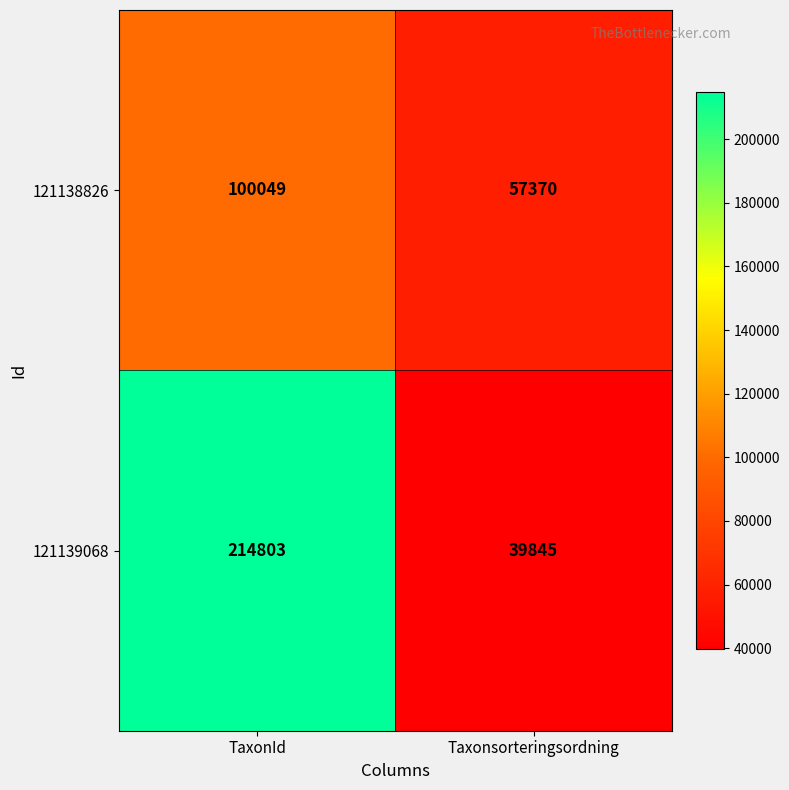

What is the maximum value shown in the chart?

214803